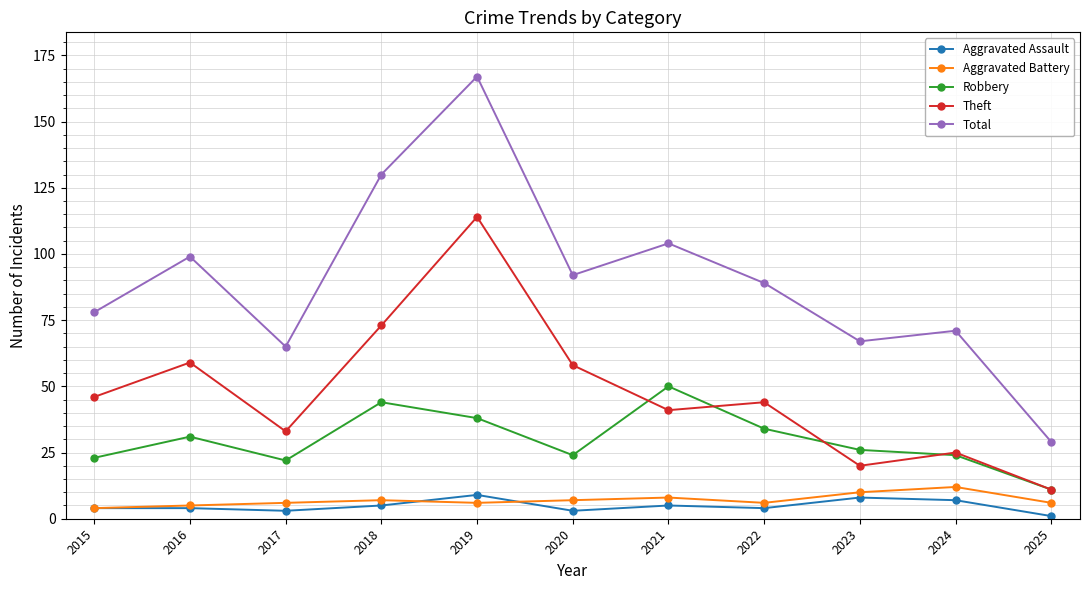

Does the chart display data point markers on the line(s)?

Yes